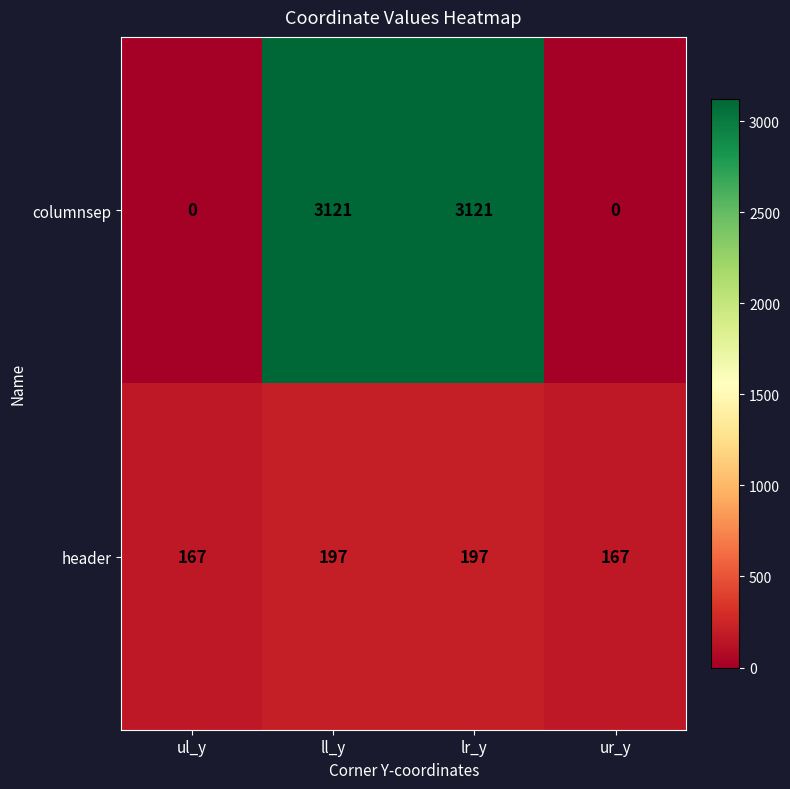

Reading left to right, transcribe all the data shown in this chart.

columnsep: ul_y=0	ll_y=3121	lr_y=3121	ur_y=0
header: ul_y=167	ll_y=197	lr_y=197	ur_y=167